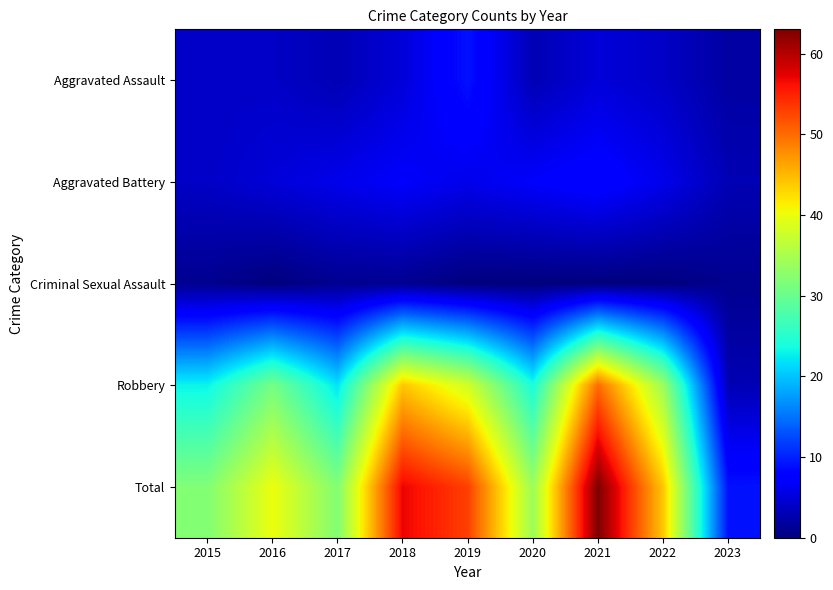

Count the number of data series in this chart.

5